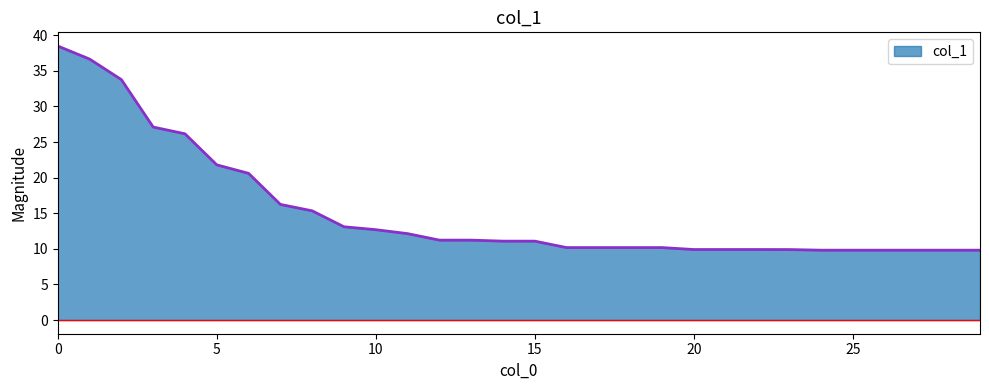

What is the difference between the maximum and minimum values?

28.7